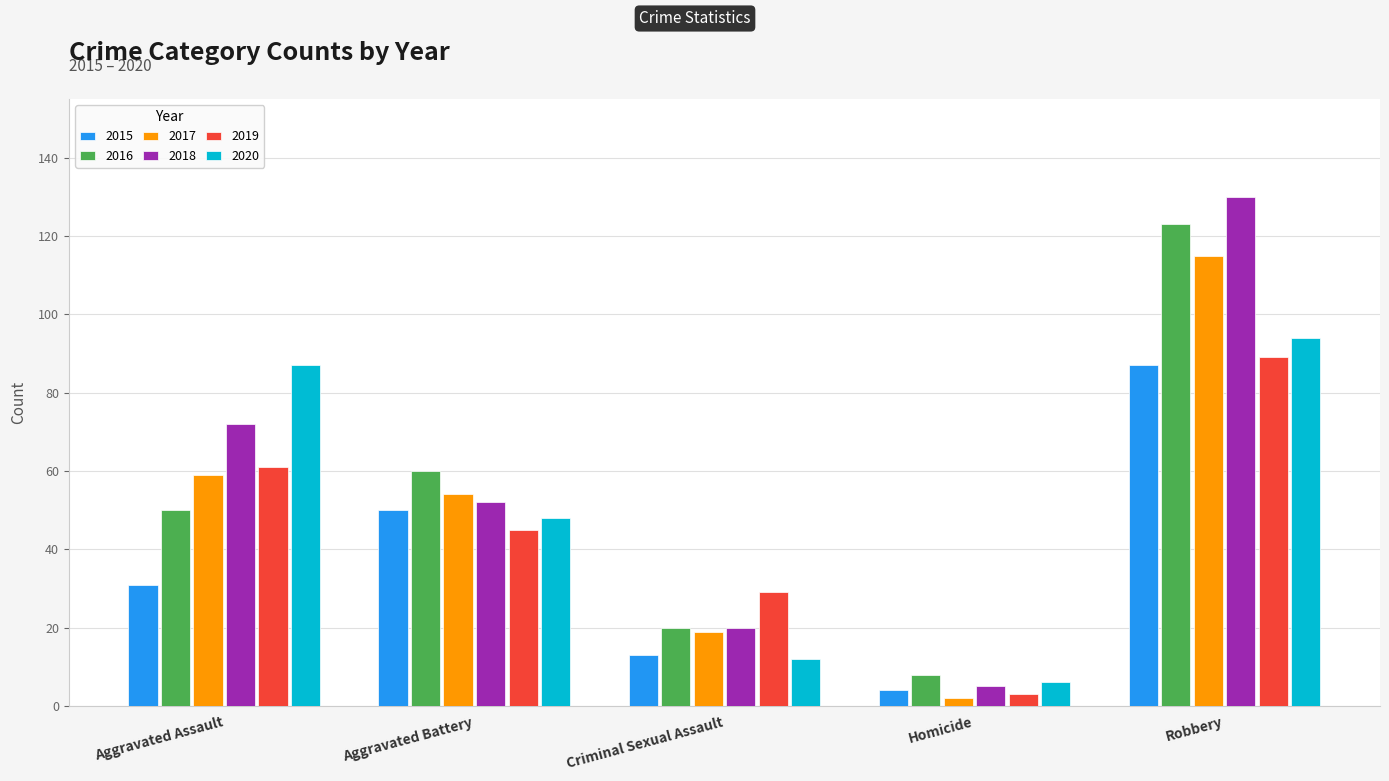

What is the maximum value for 2015?

87